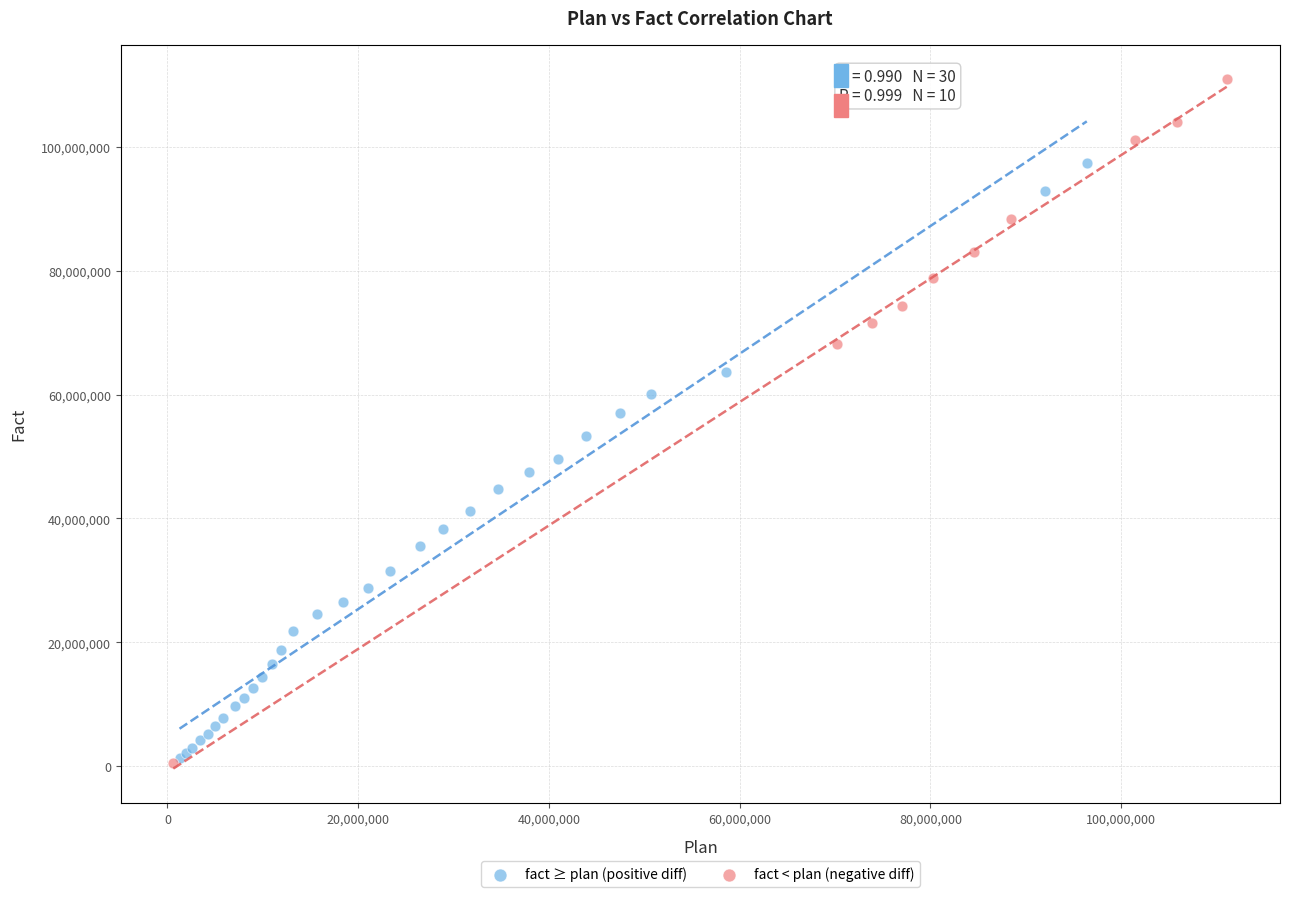

Which series contains the highest Y value?

fact < plan (negative diff)